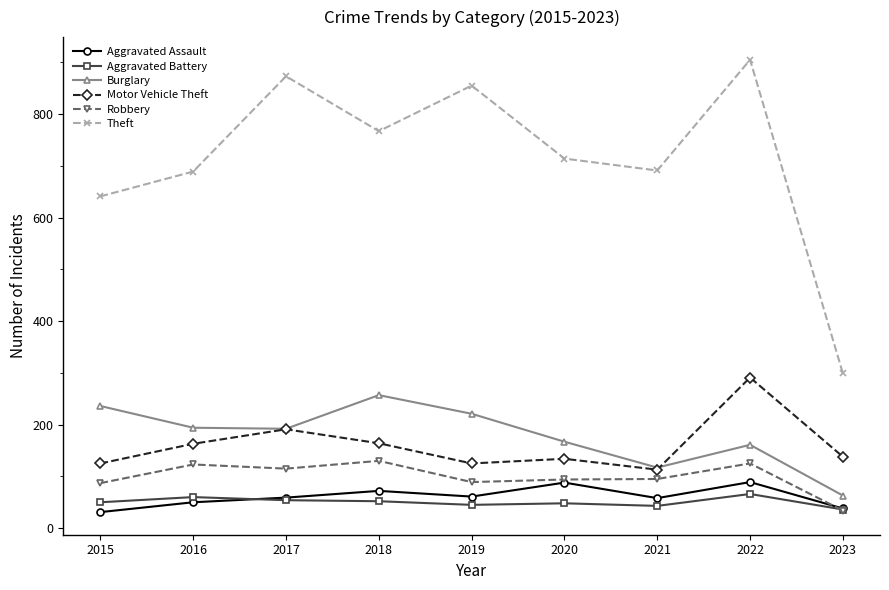

Count the Aggravated Assault values in the range 50 to 72.

5